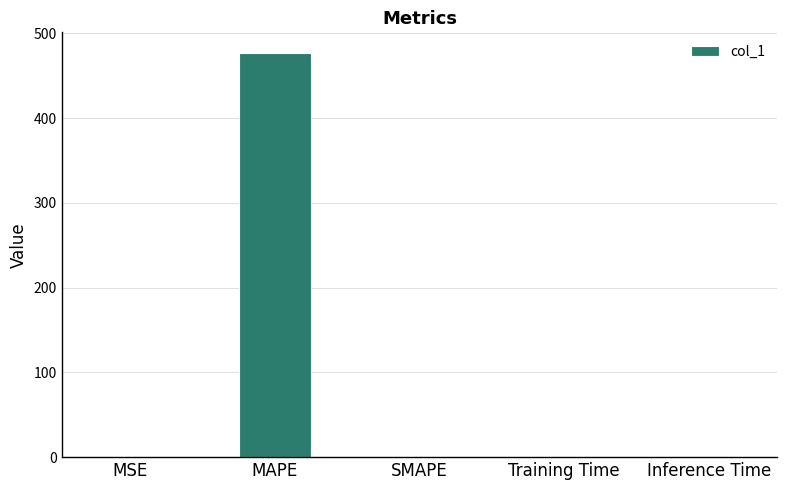

Read the value at MAPE.

477.3